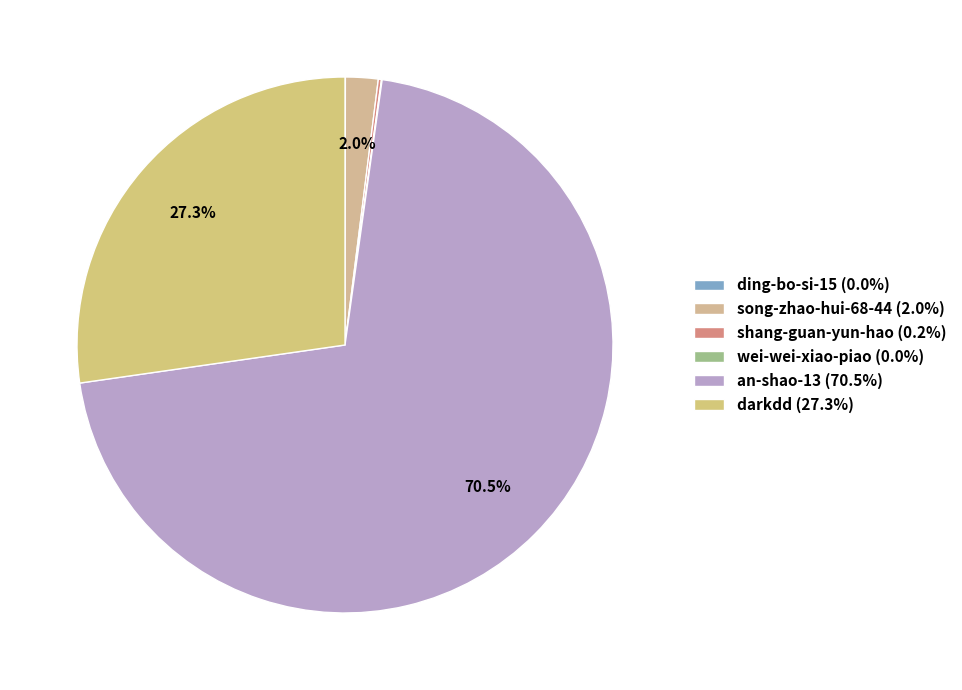

How many segments does this pie chart have?

6